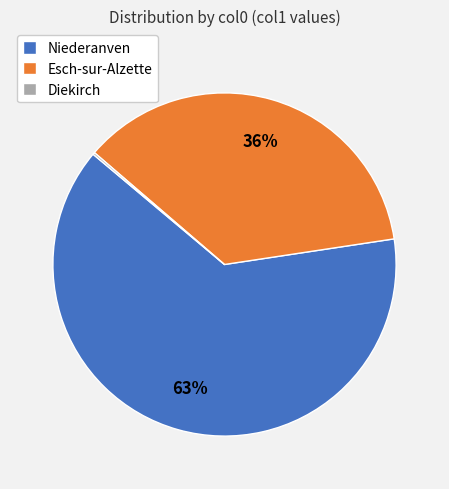

To the nearest percent, what percentage of the pie is Esch-sur-Alzette?

36%